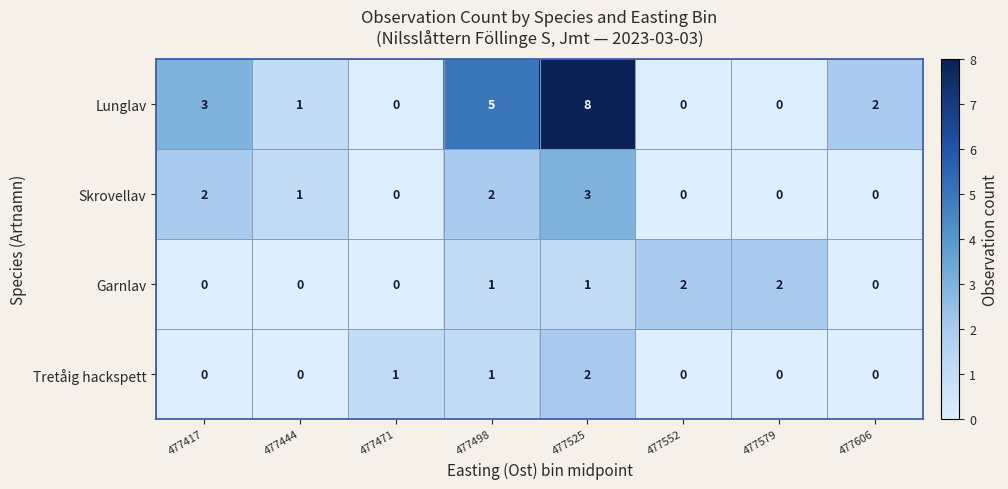

How many Skrovellav values are between 0 and 2?

7